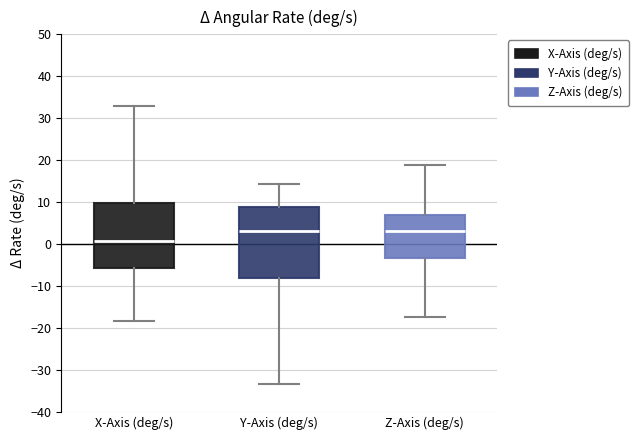

Reading left to right, transcribe this box plot: for each box, give where its median line is, the range the box spans, and where its two whiskers end, as read against the y-axis. The values are not printed on the chart, so give them approximately, as read against the axis.

X-Axis (deg/s): median 1, box -6 to 10, whiskers -18 to 33
Y-Axis (deg/s): median 3, box -8 to 9, whiskers -33 to 14
Z-Axis (deg/s): median 3, box -3 to 7, whiskers -17 to 19